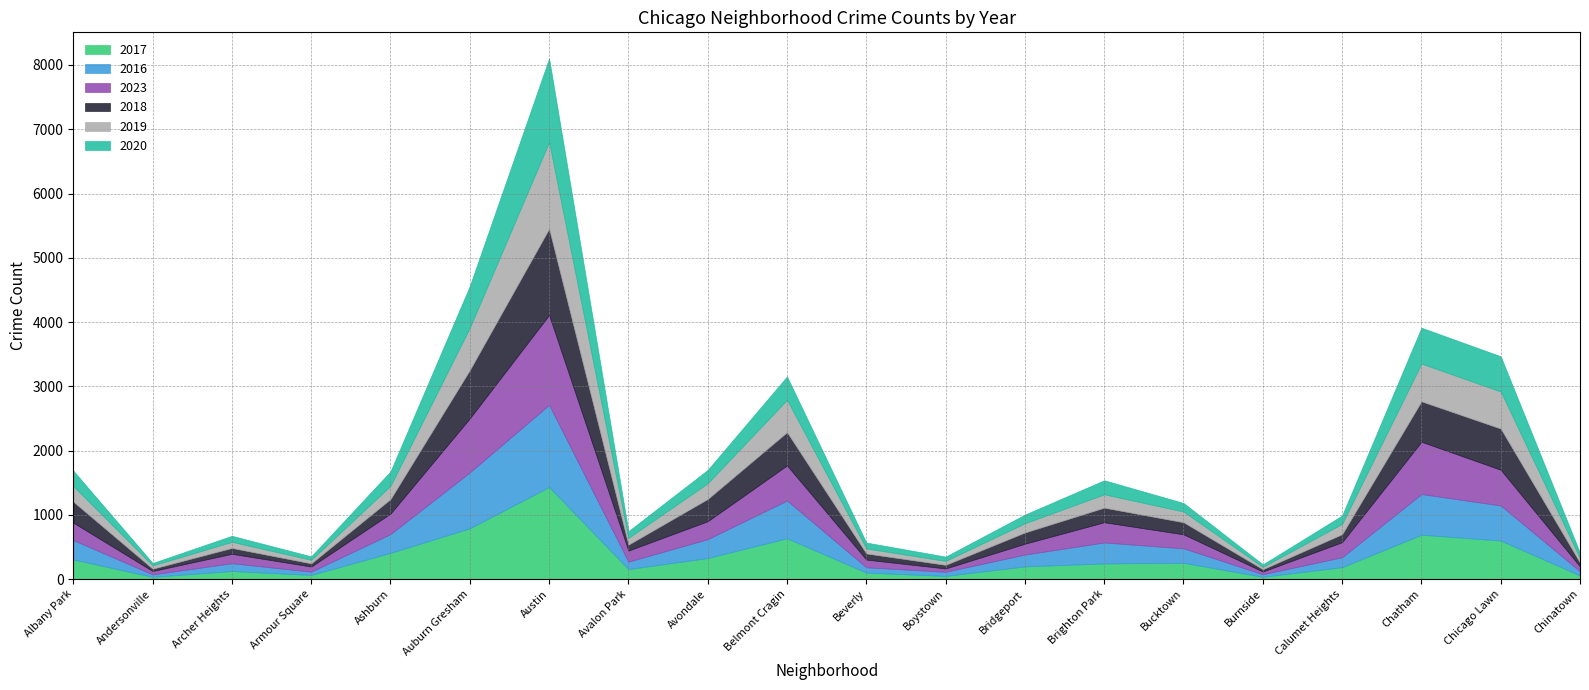

At which category does 2020 reach its first local valley?

Andersonville